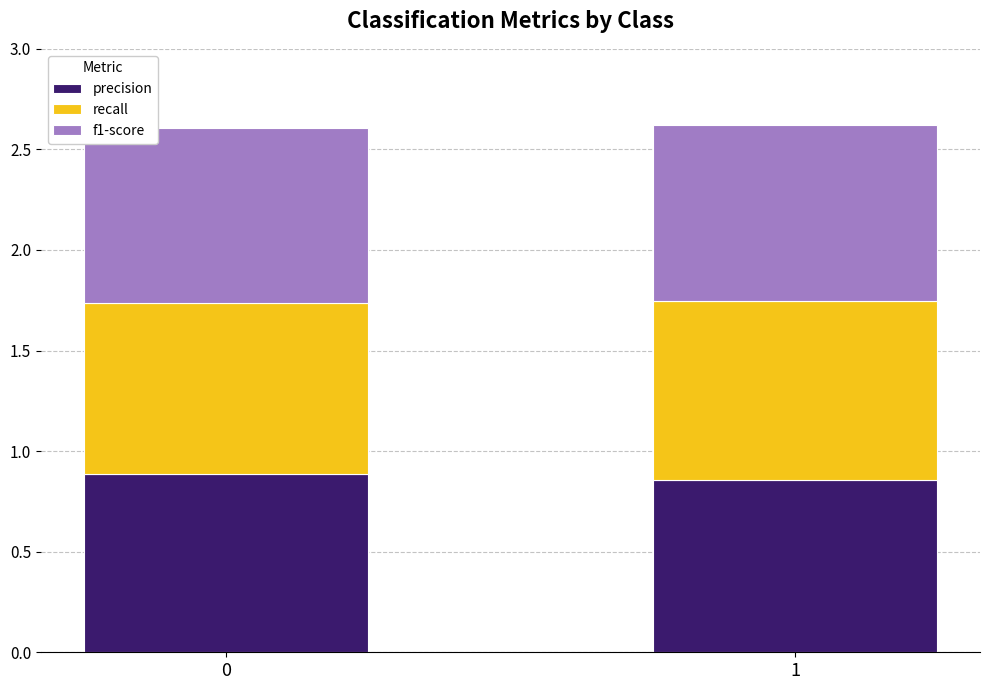

True or false: precision has a value of 0.6 at 0.

False